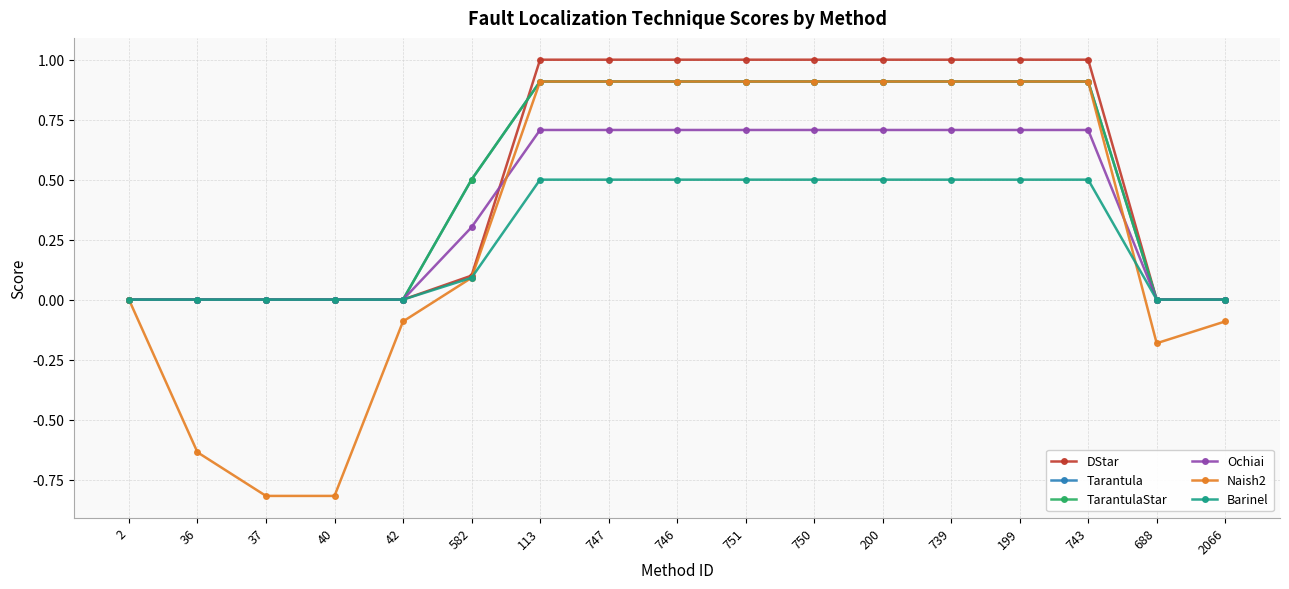

Is the value of Naish2 at 750 greater than the value of DStar at 688?

Yes